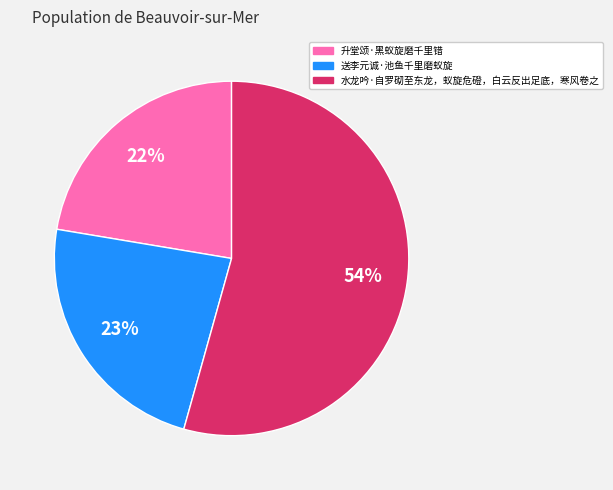

Which category has the smallest portion of the pie?

升堂颂·黑蚁旋磨千里错